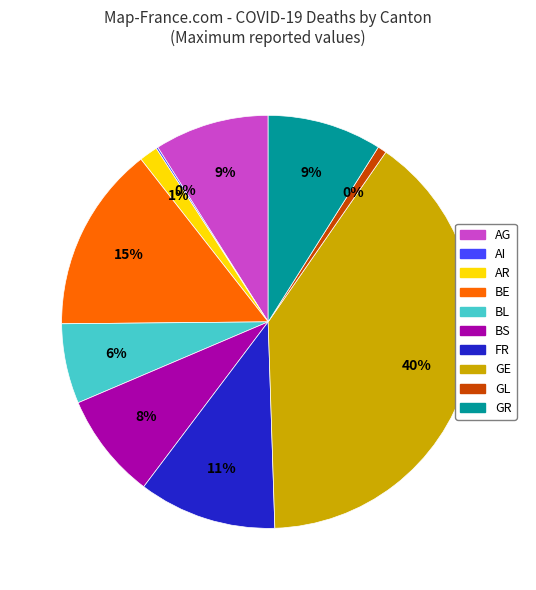

Rank the categories by value from lowest to highest.

AI, GL, AR, BL, BS, GR, AG, FR, BE, GE